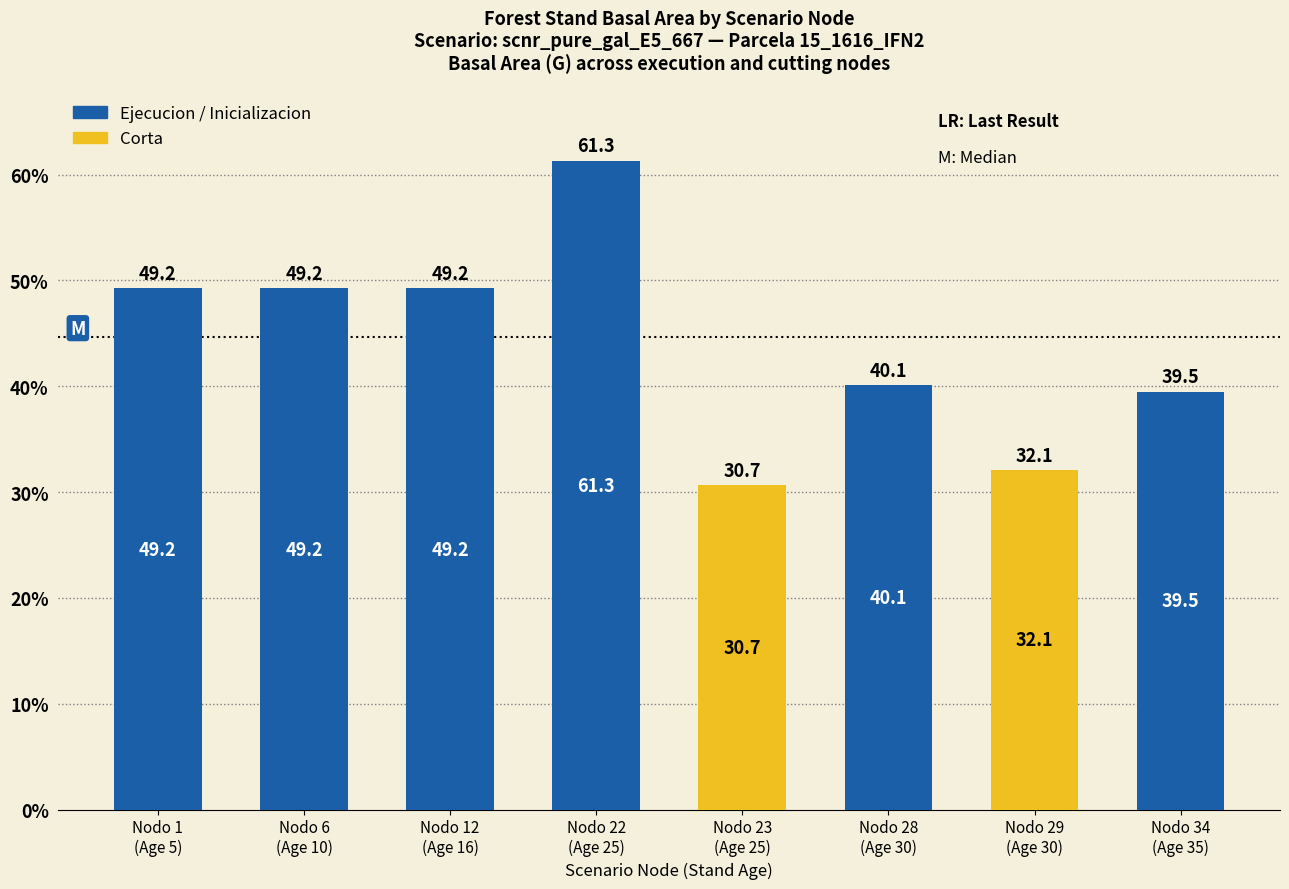

What is the smallest value displayed?

30.7